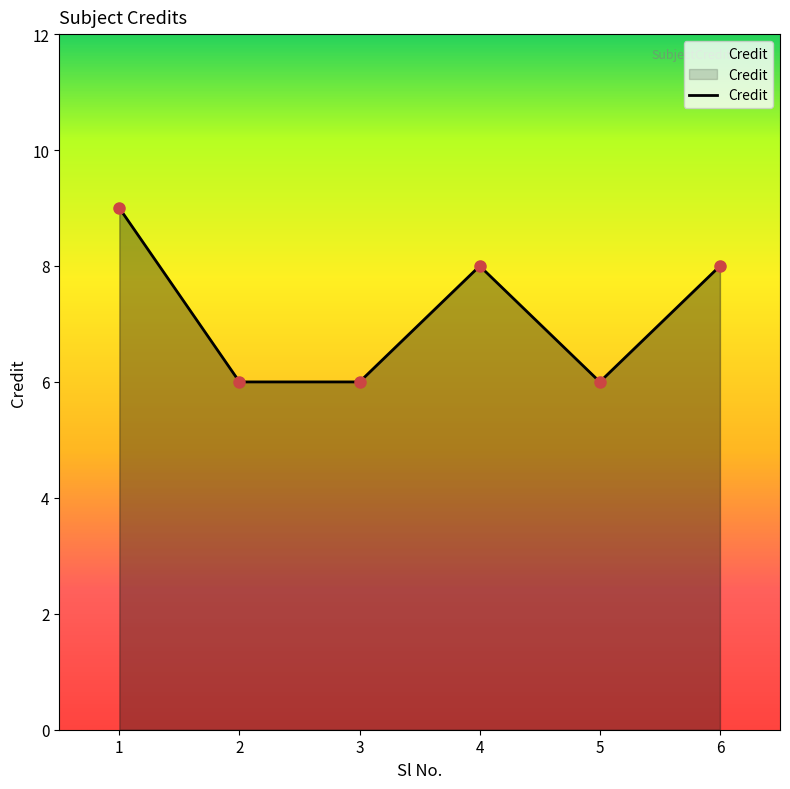

What is the average value?

7